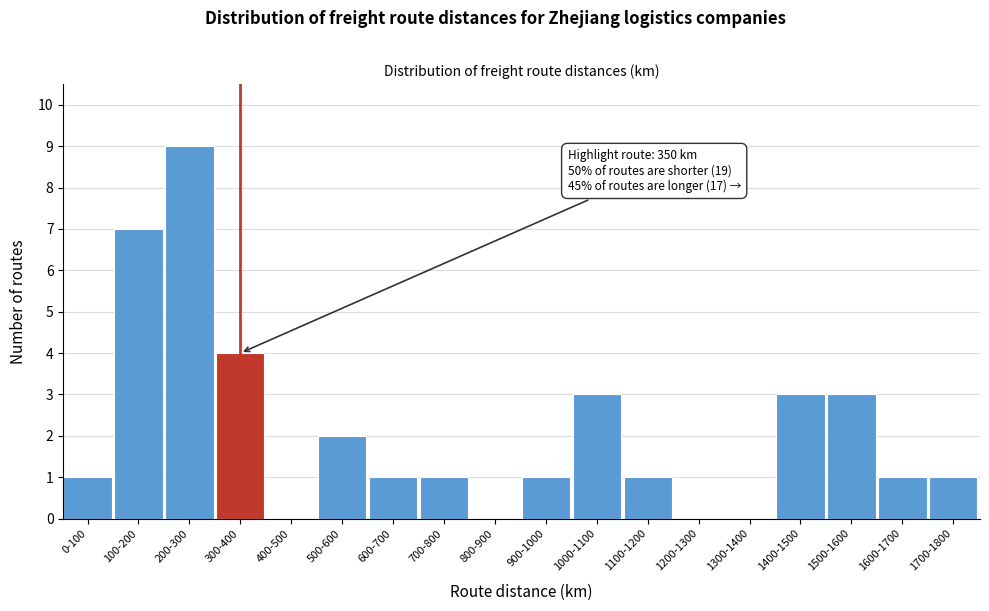

Reading left to right, transcribe all the data shown in this chart.

0-100=1	100-200=7	200-300=9	300-400=4	400-500=0	500-600=2	600-700=1	700-800=1	800-900=0	900-1000=1	1000-1100=3	1100-1200=1	1200-1300=0	1300-1400=0	1400-1500=3	1500-1600=3	1600-1700=1	1700-1800=1